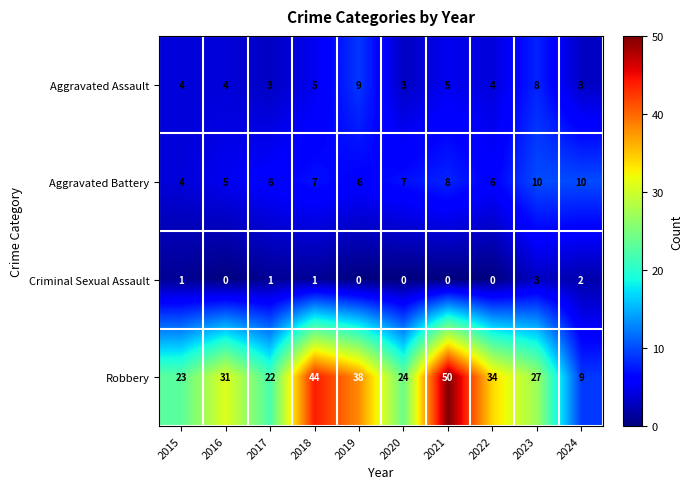

What is the minimum value for Aggravated Assault?

3